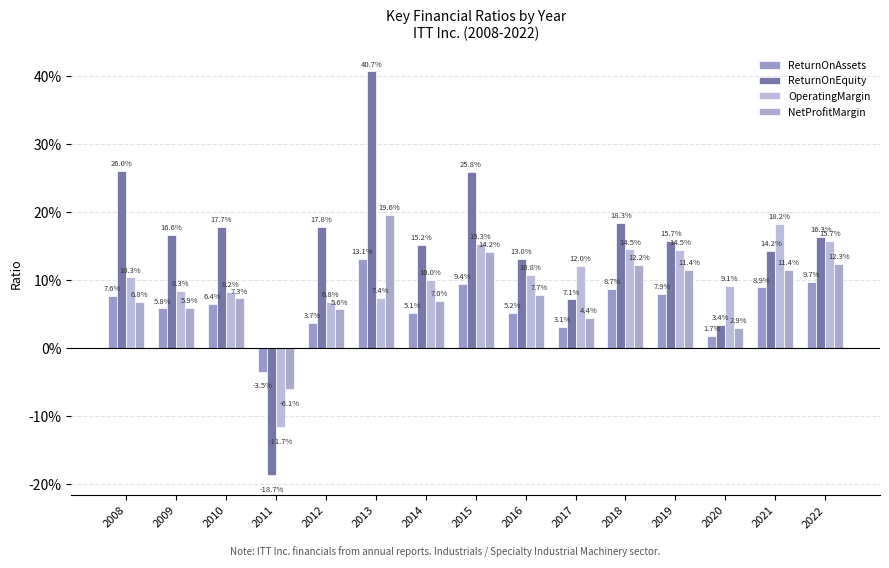

True or false: ReturnOnAssets has a value of 0.0 at 2010.

False